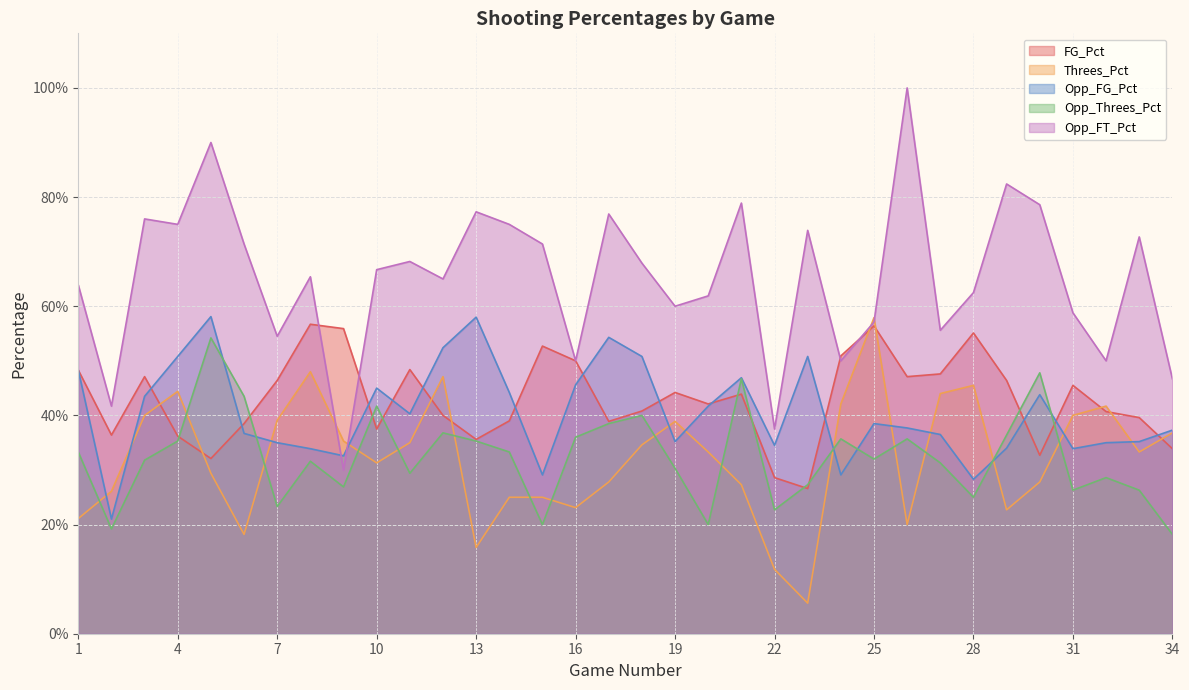

True or false: Opp_FT_Pct and Opp_Threes_Pct intersect in this chart.

False